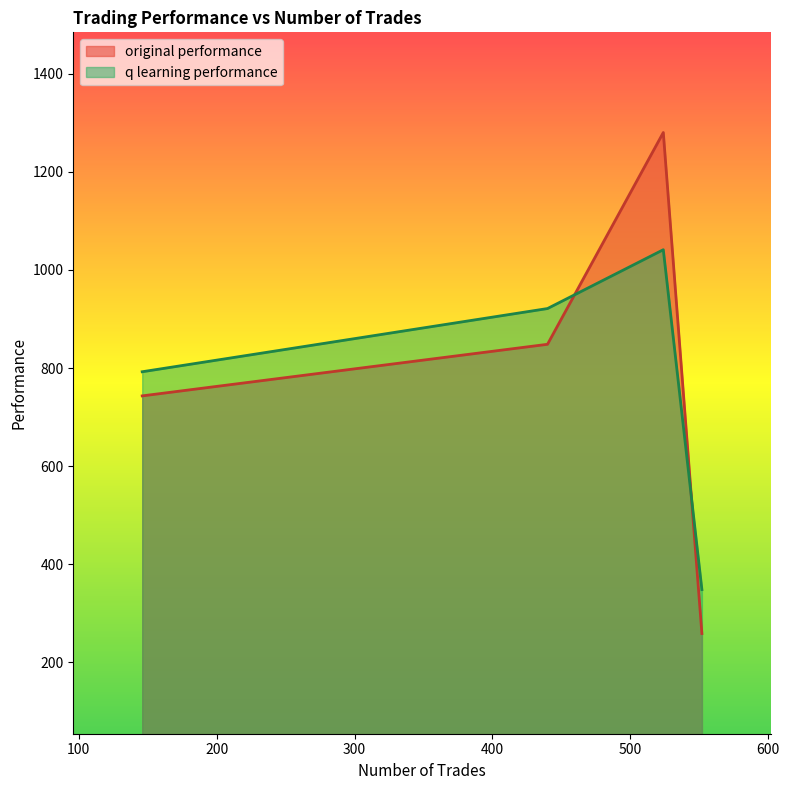

True or false: q learning performance has more than 1 interior local peaks.

False